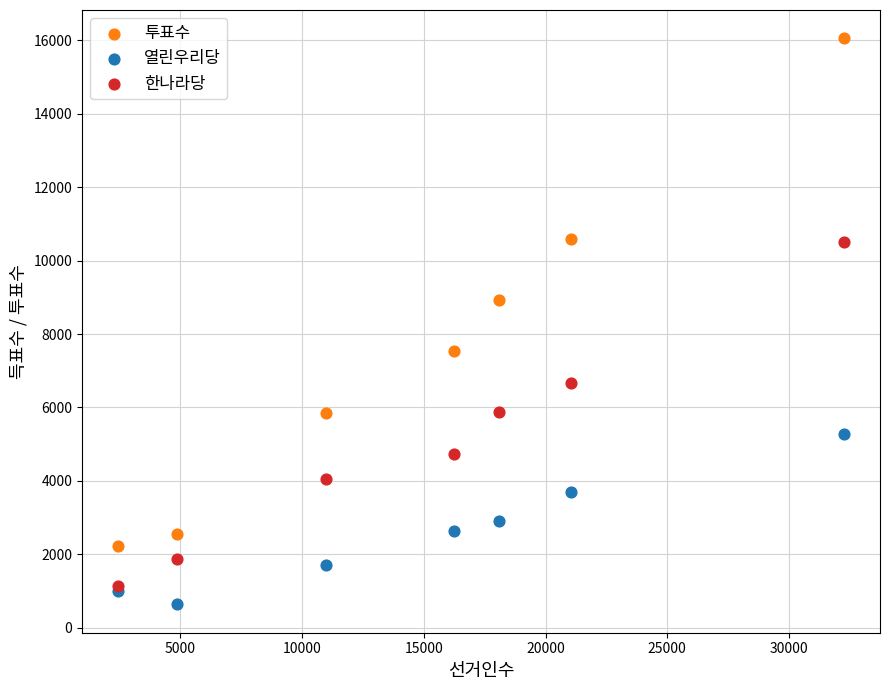

In the 투표수 series, what Y value is closest to 9141?

8938